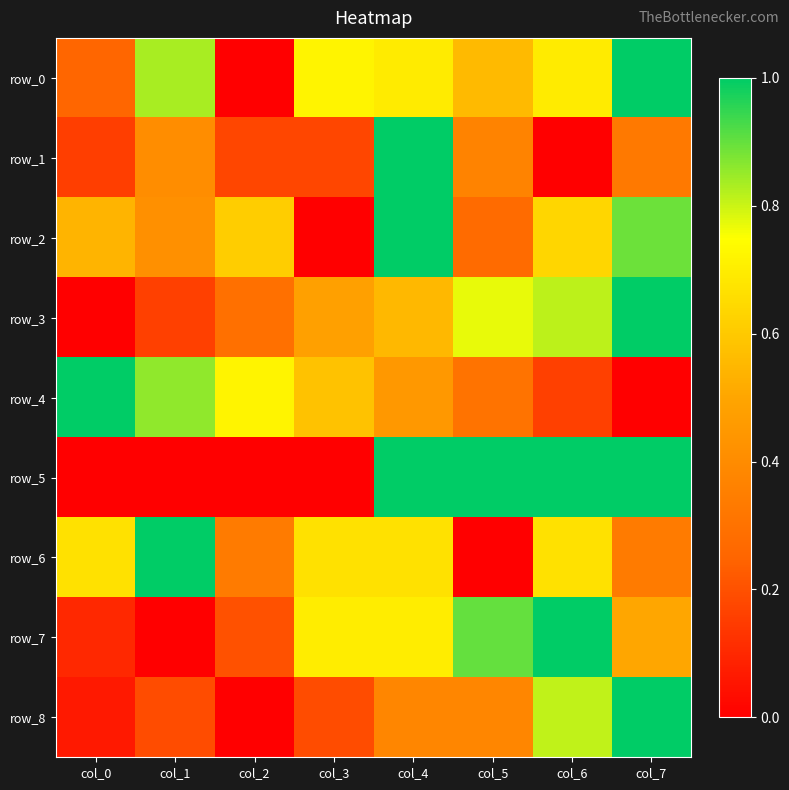

Reading right to left, list all the values displayed in this chart.

row_0: 1.0	0.7	0.6	0.7	0.7	0.0	0.8	0.3
row_1: 0.3	0.0	0.4	1.0	0.2	0.2	0.4	0.2
row_2: 0.9	0.6	0.3	1.0	0.0	0.6	0.4	0.5
row_3: 1.0	0.8	0.8	0.6	0.5	0.3	0.2	0.0
row_4: 0.0	0.2	0.3	0.4	0.6	0.7	0.9	1.0
row_5: 1.0	1.0	1.0	1.0	0.0	0.0	0.0	0.0
row_6: 0.3	0.7	0.0	0.7	0.7	0.3	1.0	0.7
row_7: 0.5	1.0	0.9	0.7	0.7	0.2	0.0	0.1
row_8: 1.0	0.8	0.4	0.4	0.2	0.0	0.2	0.1